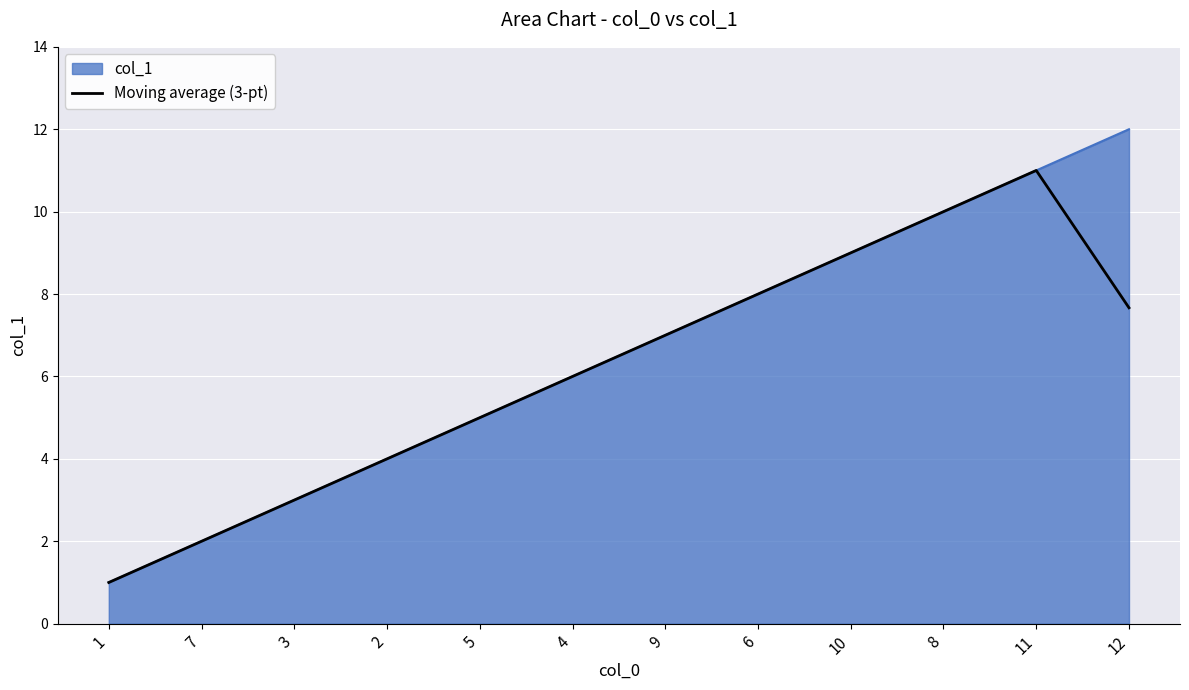

How many lines are shown in the chart?

2